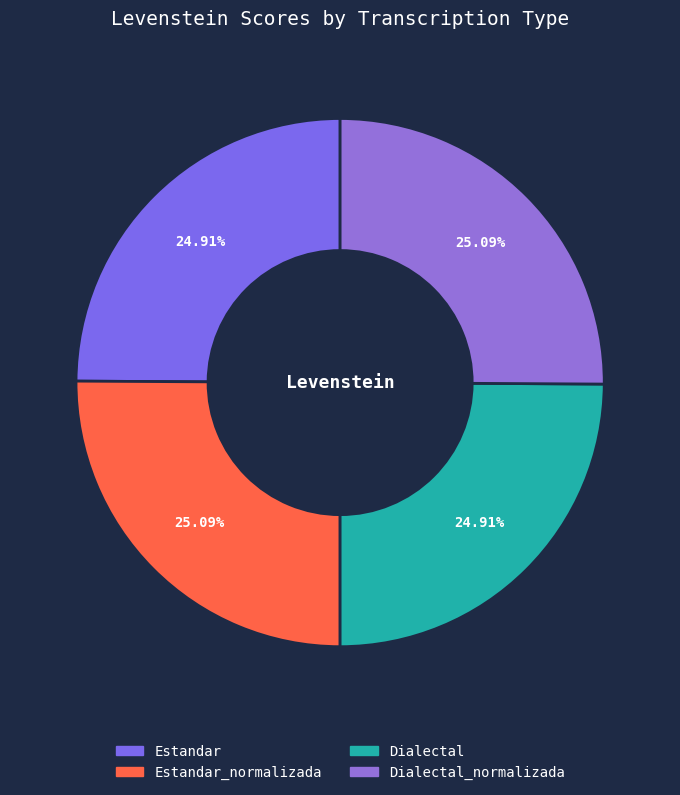

Rank the categories by value from lowest to highest.

Estandar, Dialectal, Estandar_normalizada, Dialectal_normalizada